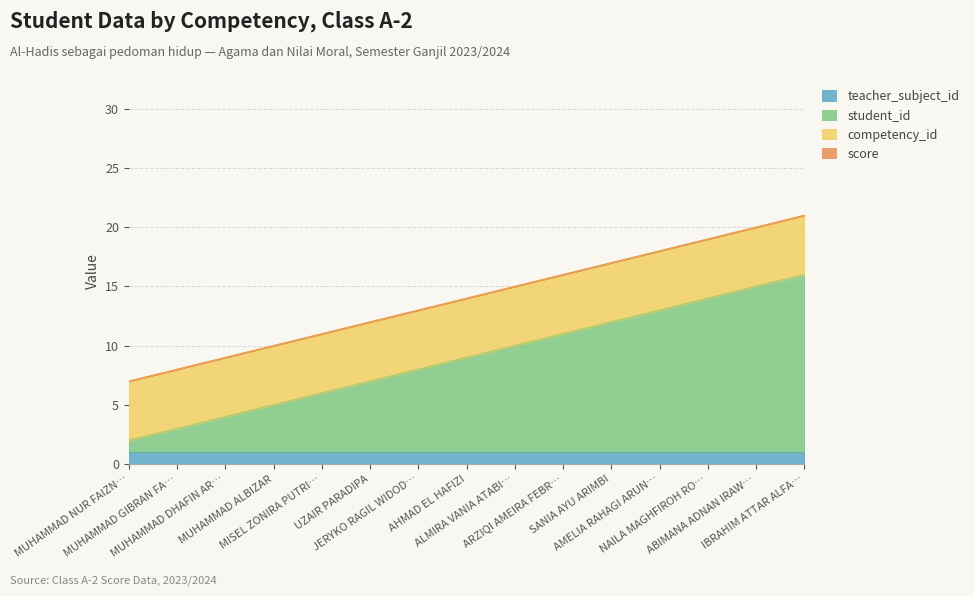

True or false: teacher_subject_id has a value of 1 at MUHAMMAD DHAFIN ARSENIO MAVENDRA.

False